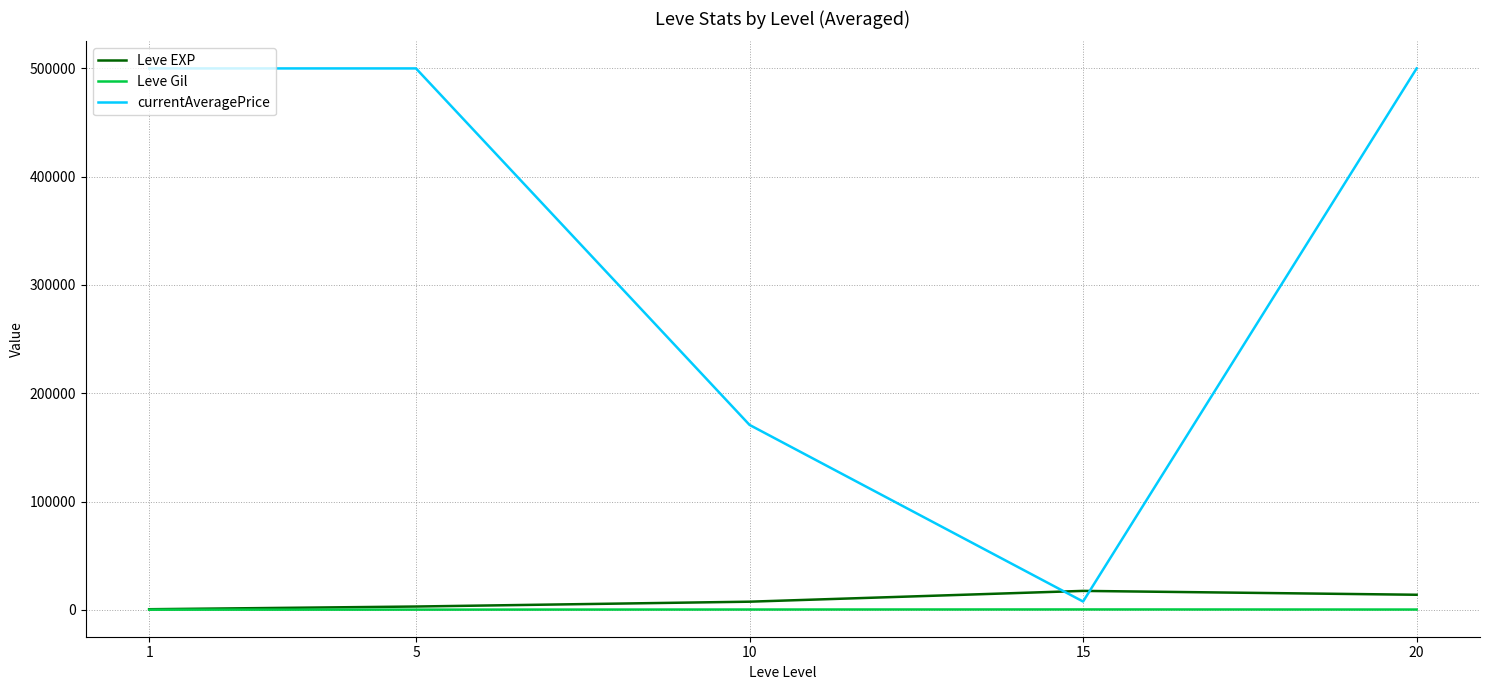

What is the maximum value shown in the chart?

500000.0